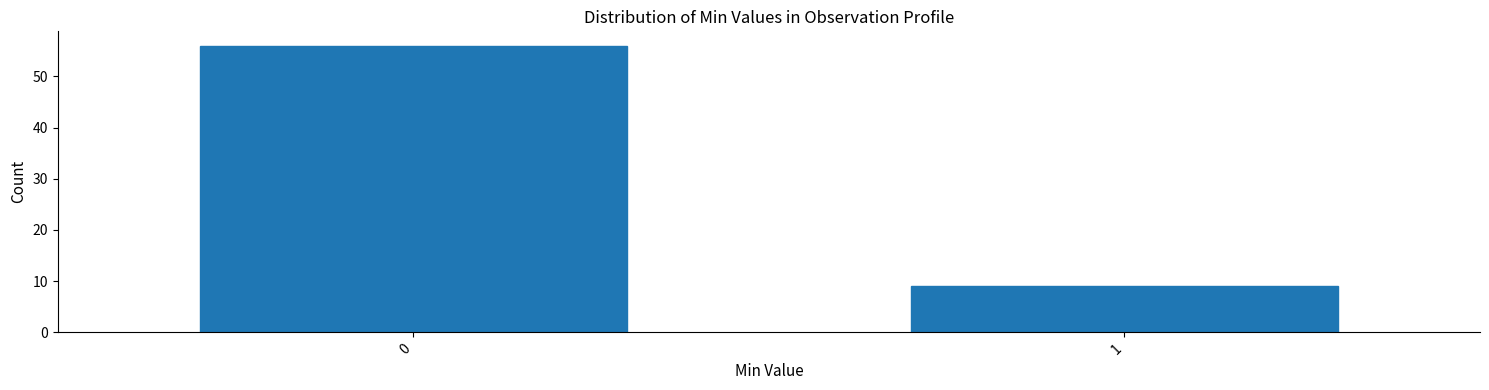

Reading left to right, what are all the values shown in this chart?

0=56	1=9